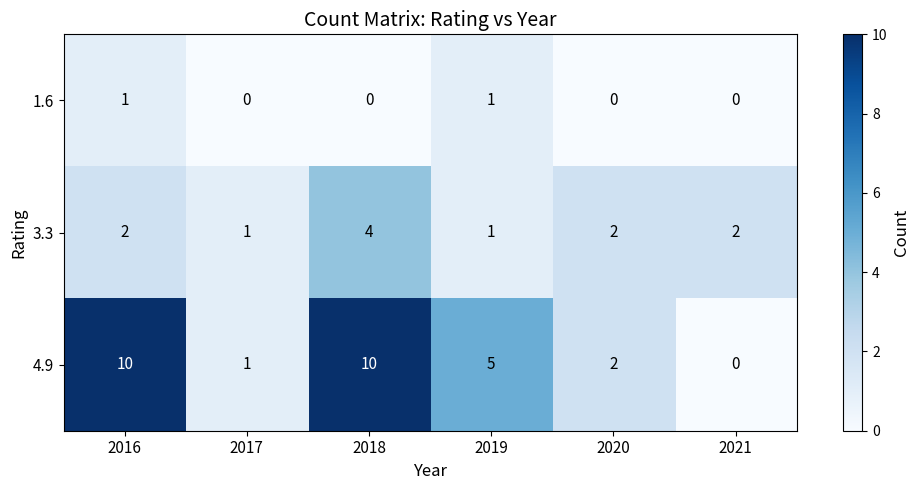

Which series has the largest total across all categories?

4.9